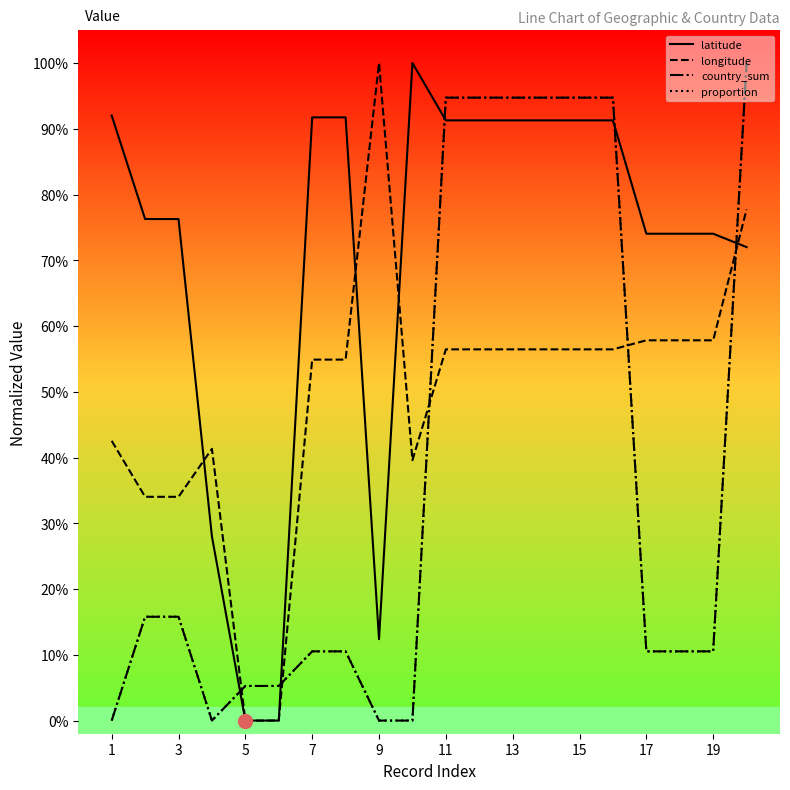

Is this an area chart (filled region under the line)?

No